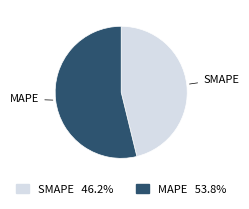

Which has a higher value, SMAPE or MAPE?

MAPE